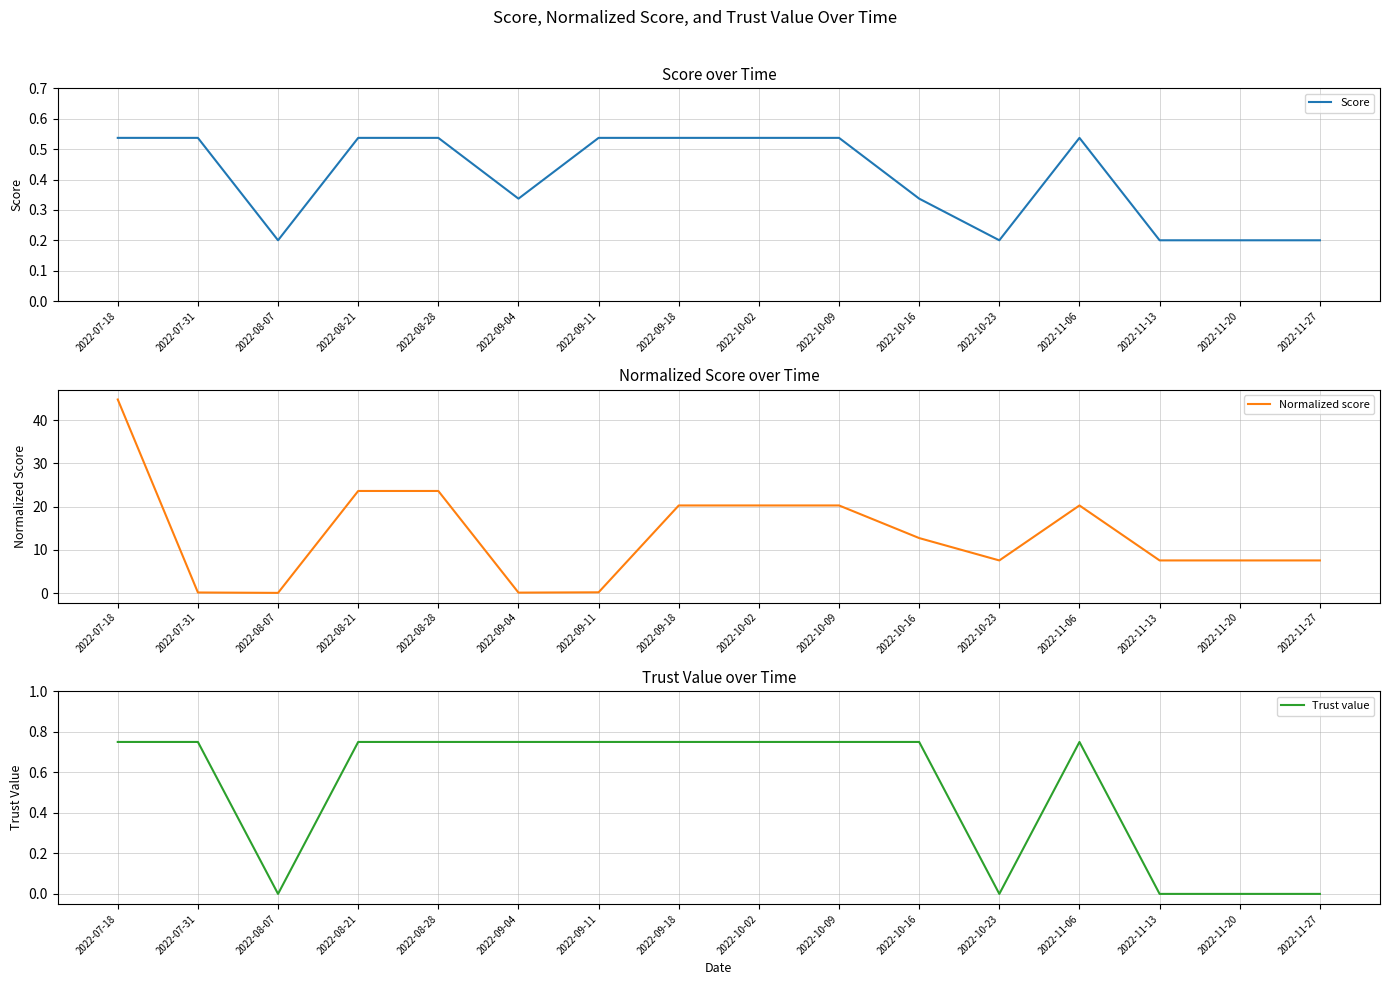

Where do Trust value and Normalized score first cross each other?

2022-07-18 and 2022-07-31